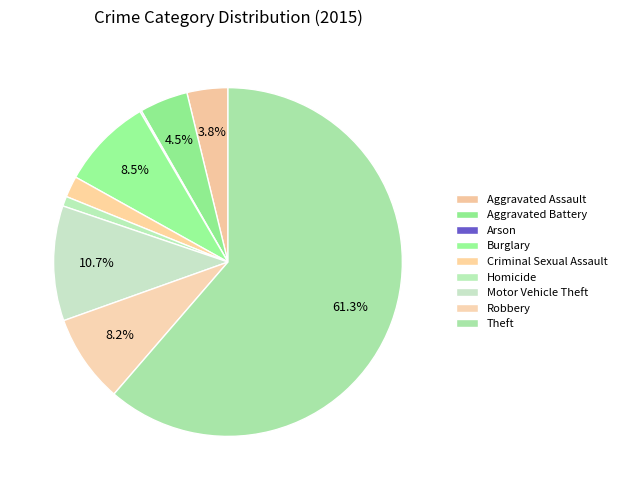

Which slice is the smallest?

Arson